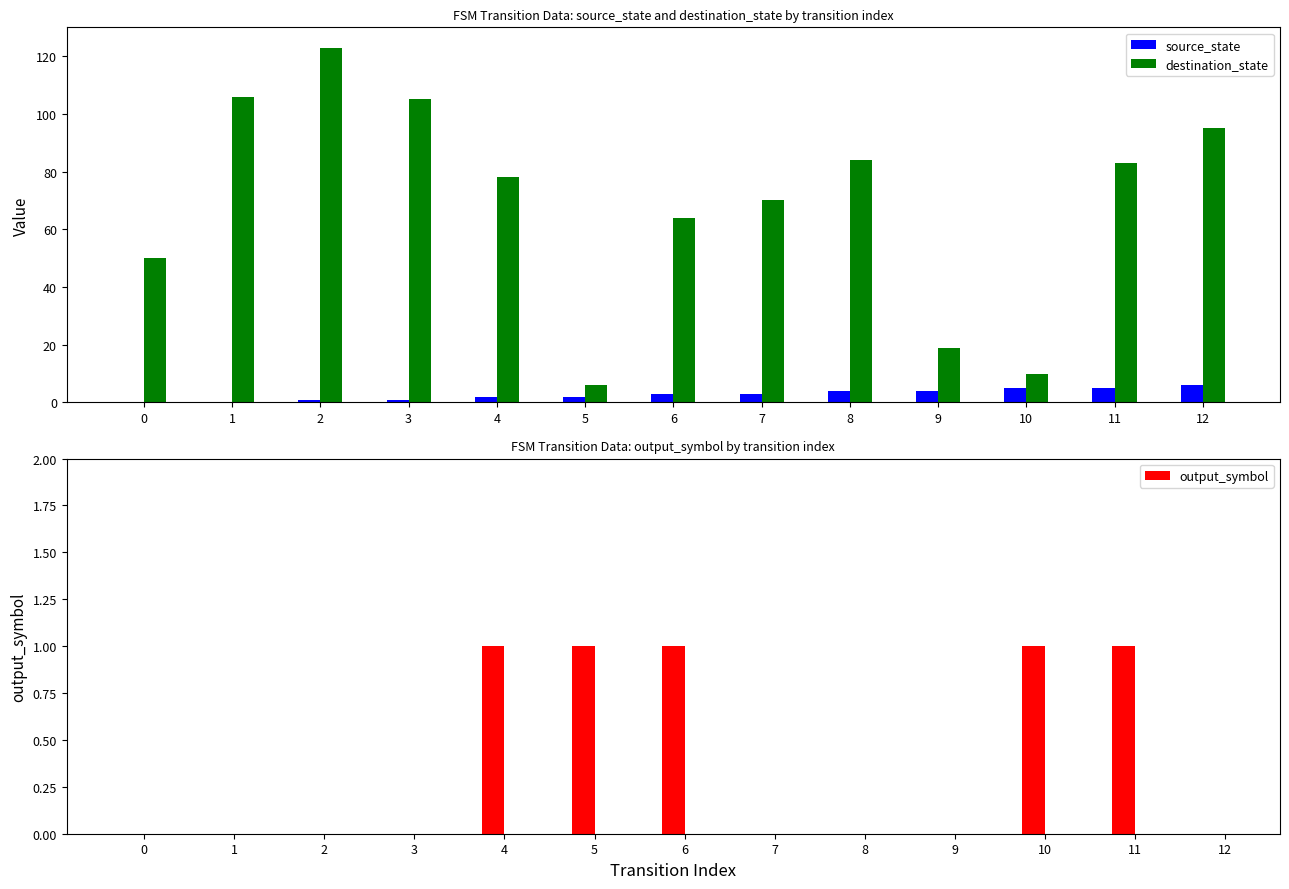

Which series has the largest total across all categories?

destination_state